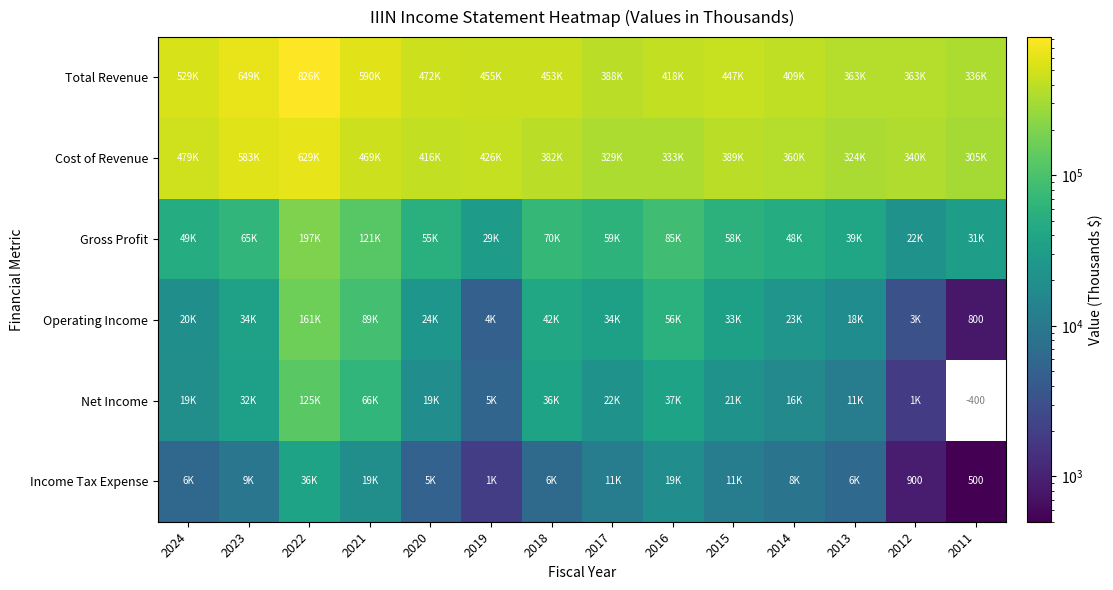

What is the sum of the Income Tax Expense values at 2011 and 2012?

1400